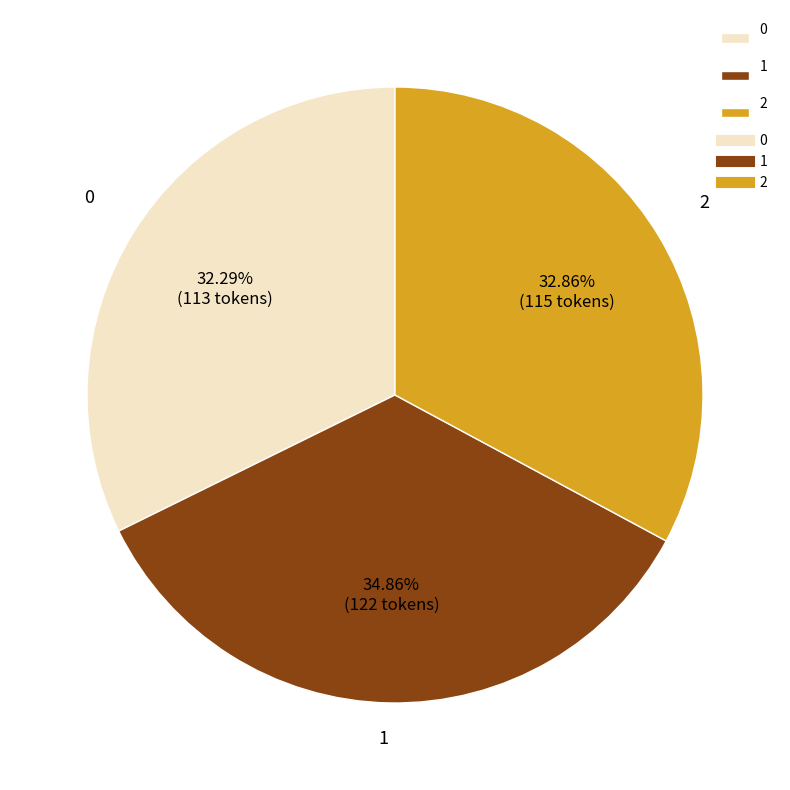

Approximately how many times larger is the value at 0 compared to 2?

1.0